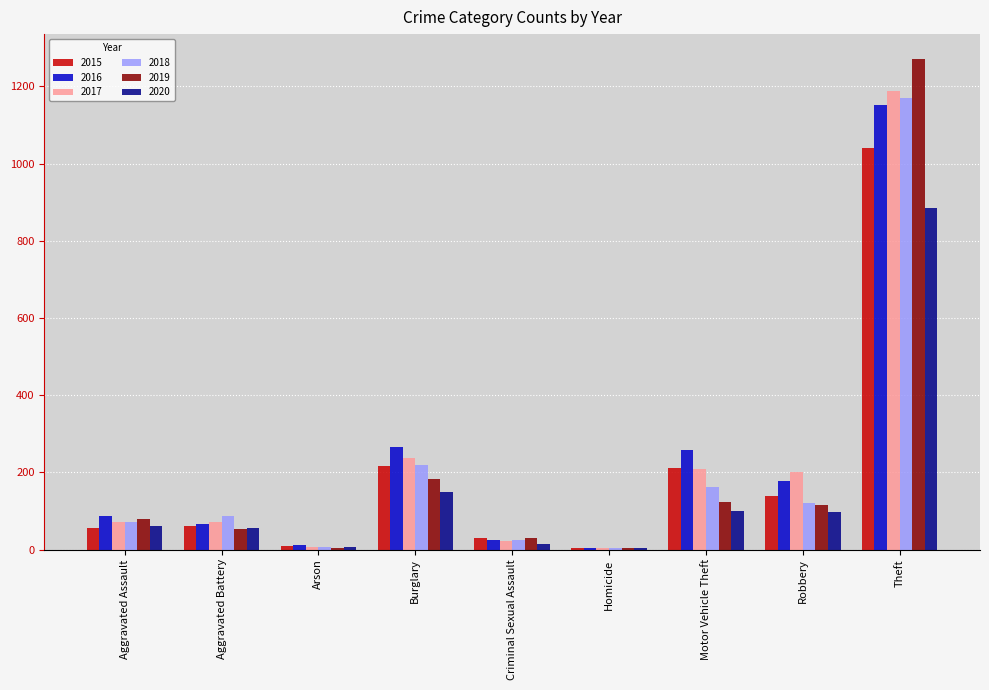

True or false: 2017 has a value of 208 at Motor Vehicle Theft.

True